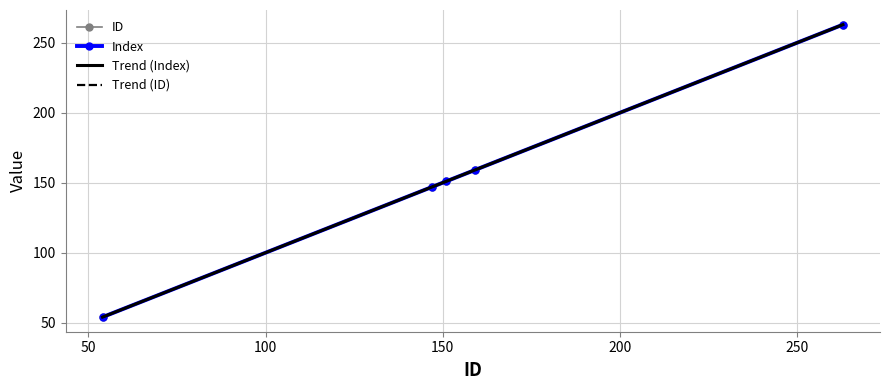

Reading right to left, what are all the values shown in this chart?

Index: 263	159	151	147	54
ID: 263	159	151	147	54